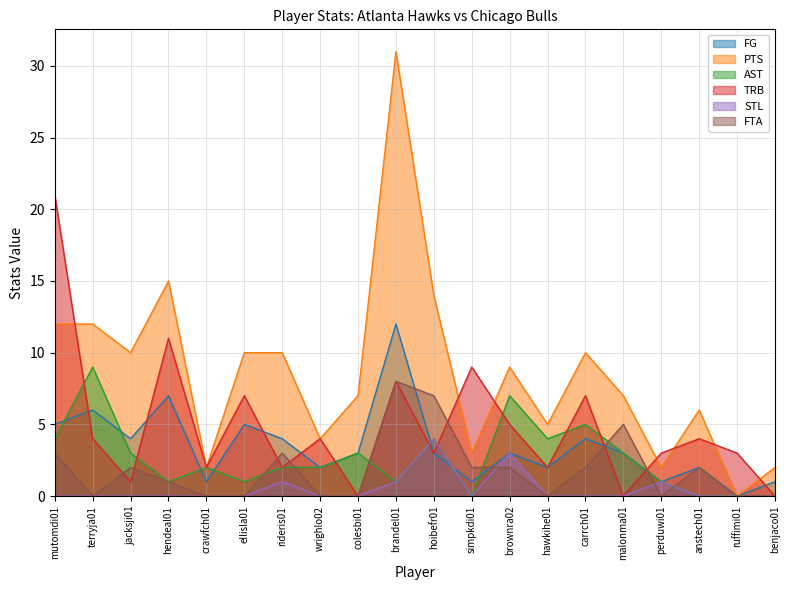

True or false: PTS has a value of 15 at hendeal01.

True